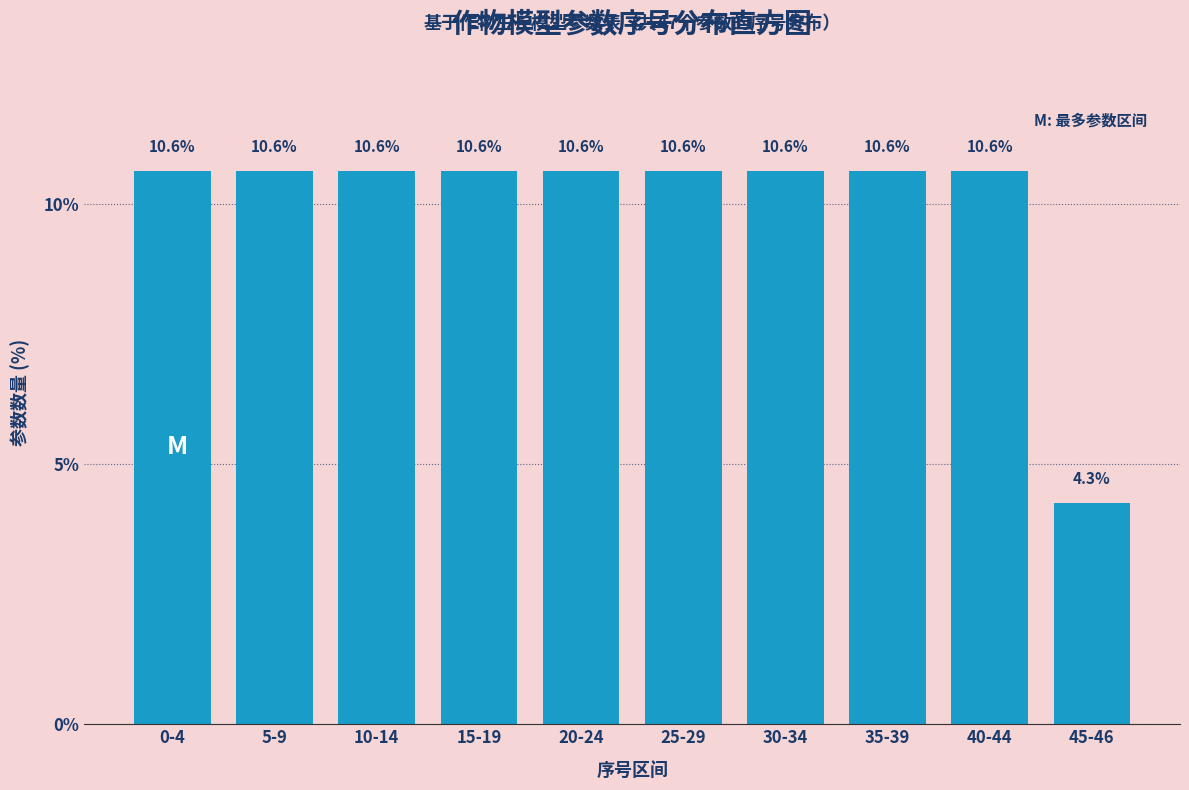

Reading left to right, extract all data points from this chart.

10.6	10.6	10.6	10.6	10.6	10.6	10.6	10.6	10.6	4.3